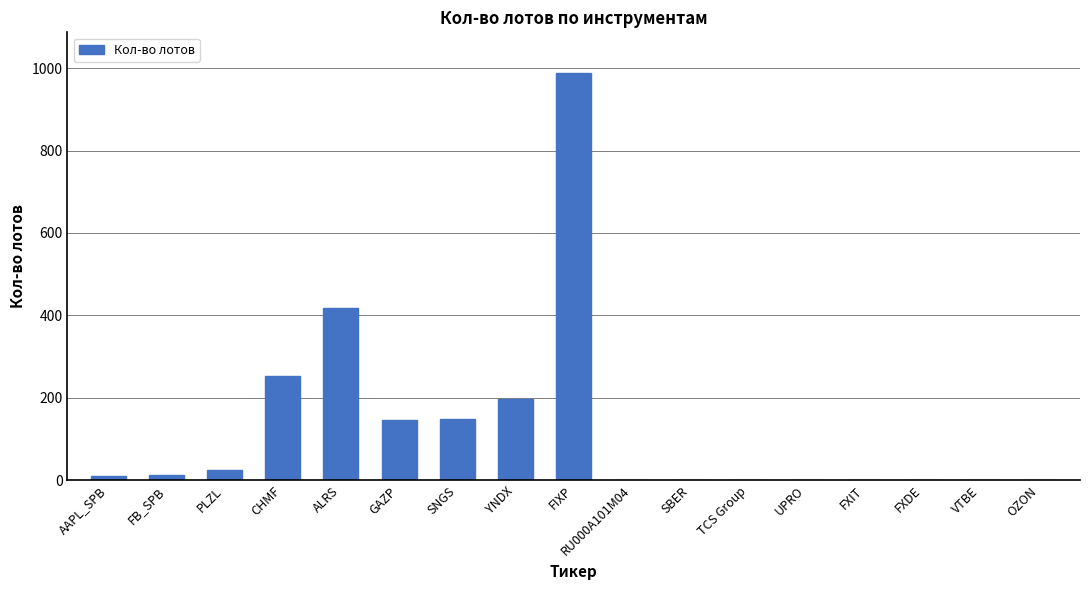

Are the bars grouped side by side (vs. stacked)?

No